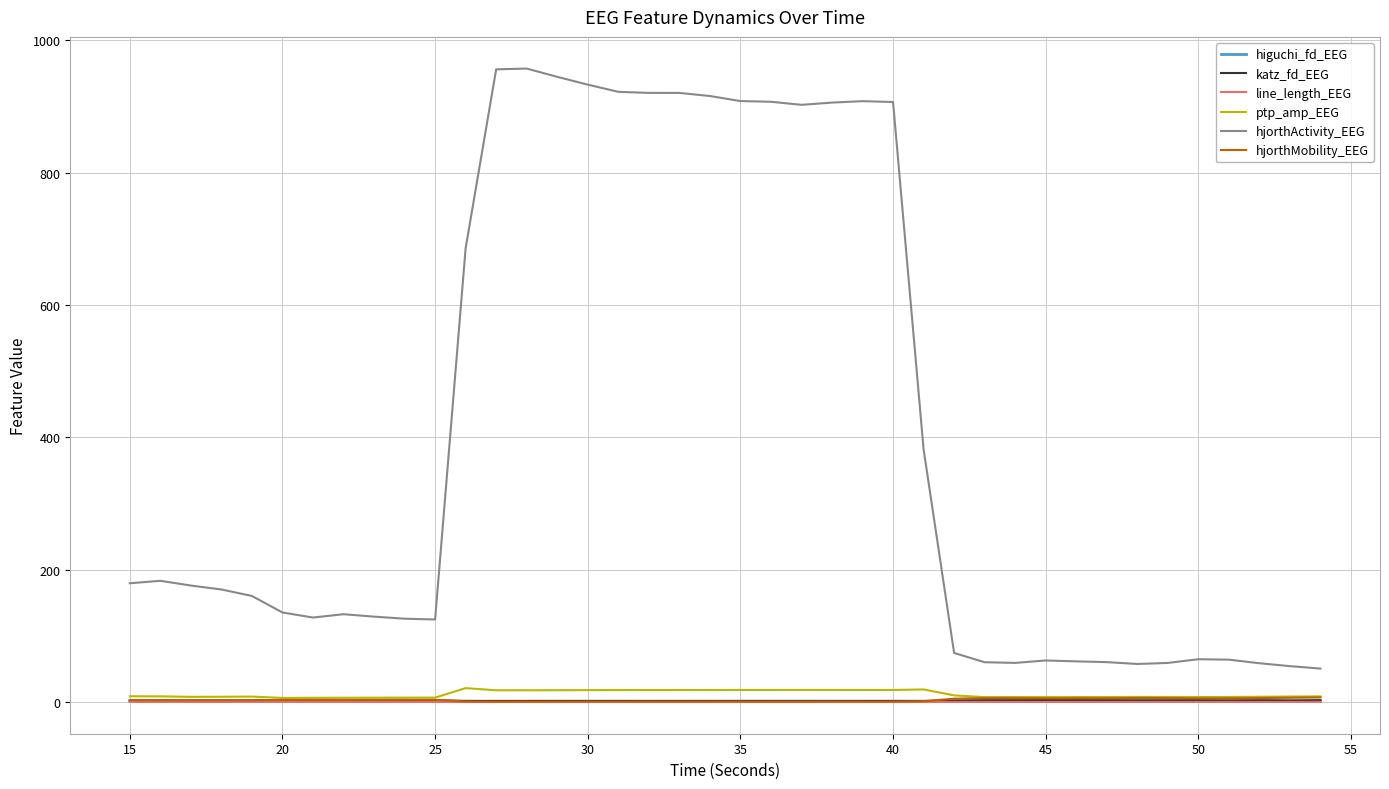

Which series has the largest total across all categories?

hjorthActivity_EEG